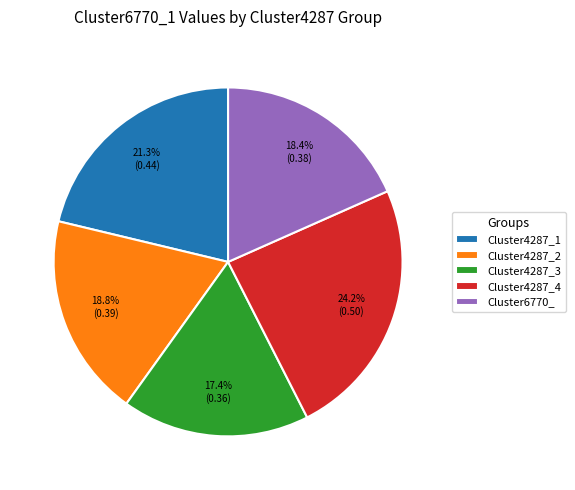

How many slices are in this pie chart?

5